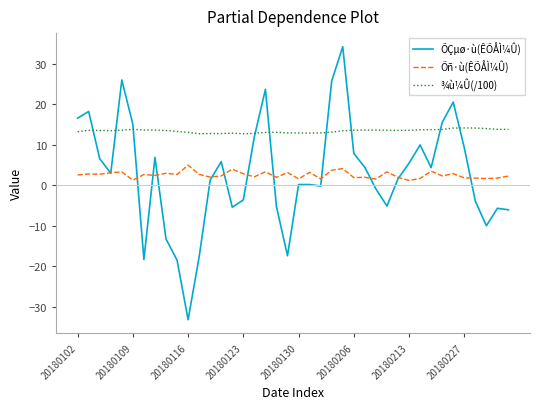

What is the average value of the ¾ù¼Û(/100) series?

13.4